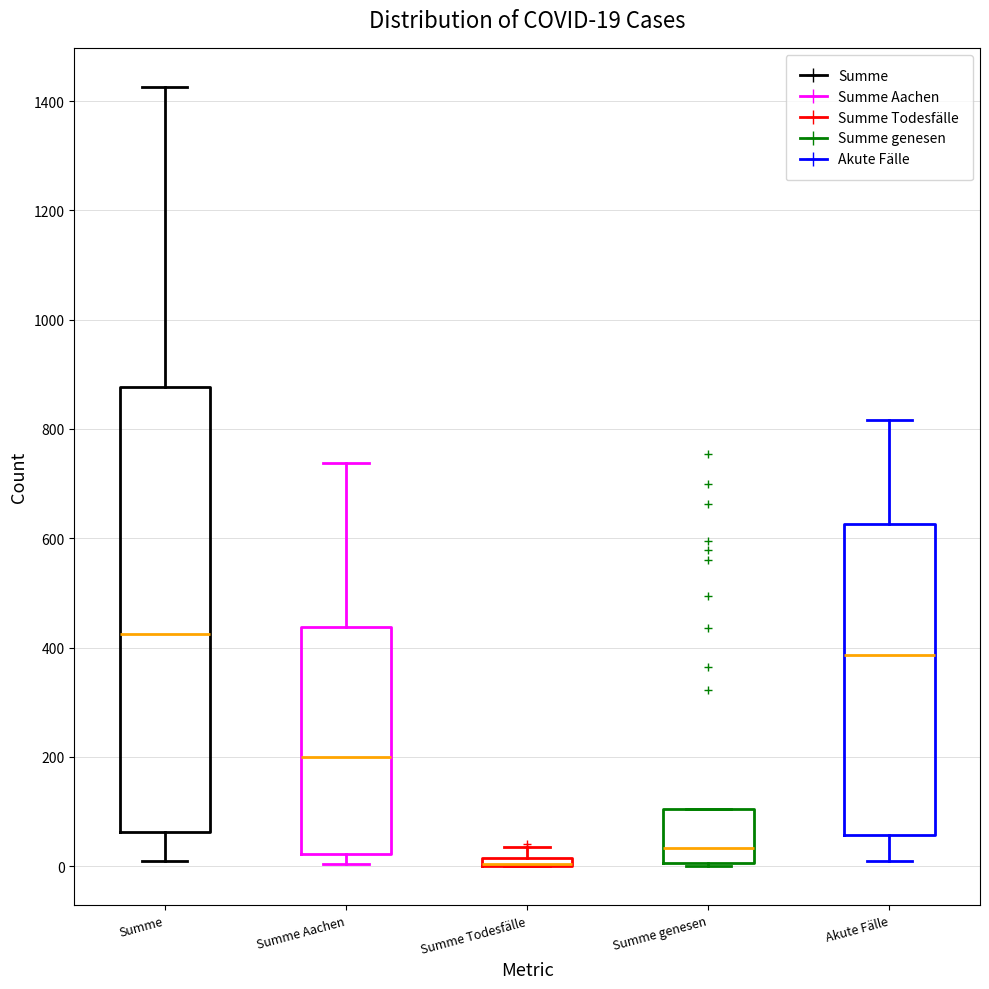

Comparing the boxes themselves (not the whiskers), which one is the tallest?

Summe